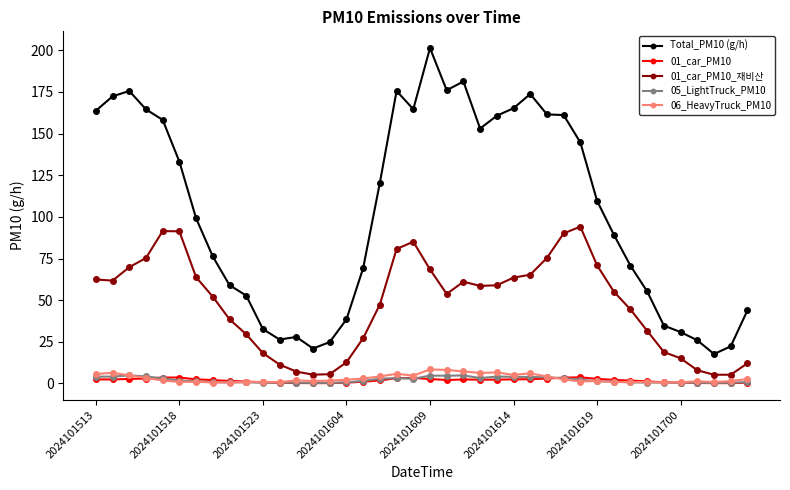

True or false: Total_PM10 (g/h) and 01_car_PM10_재비산 intersect in this chart.

False